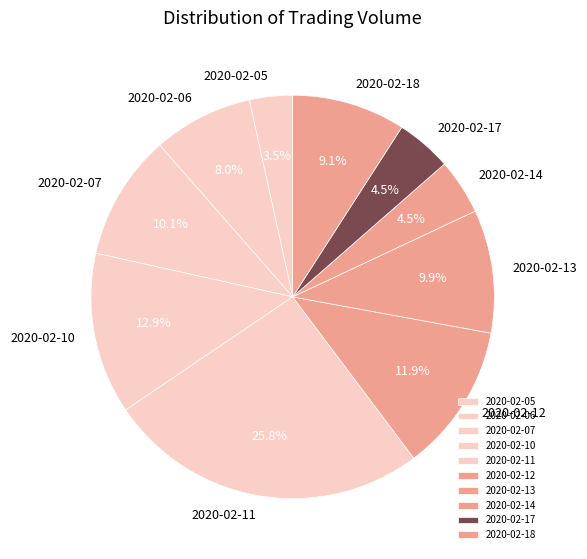

What is the largest slice in the pie chart?

2020-02-11